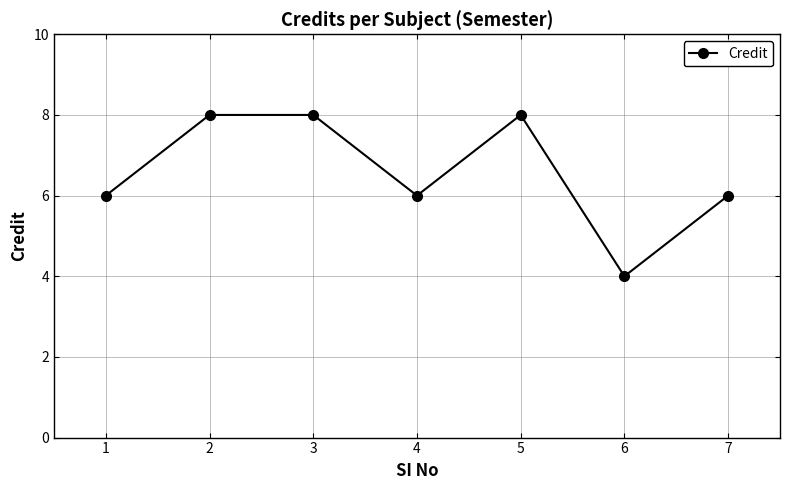

What is the change in value from 6 to 7?

+2